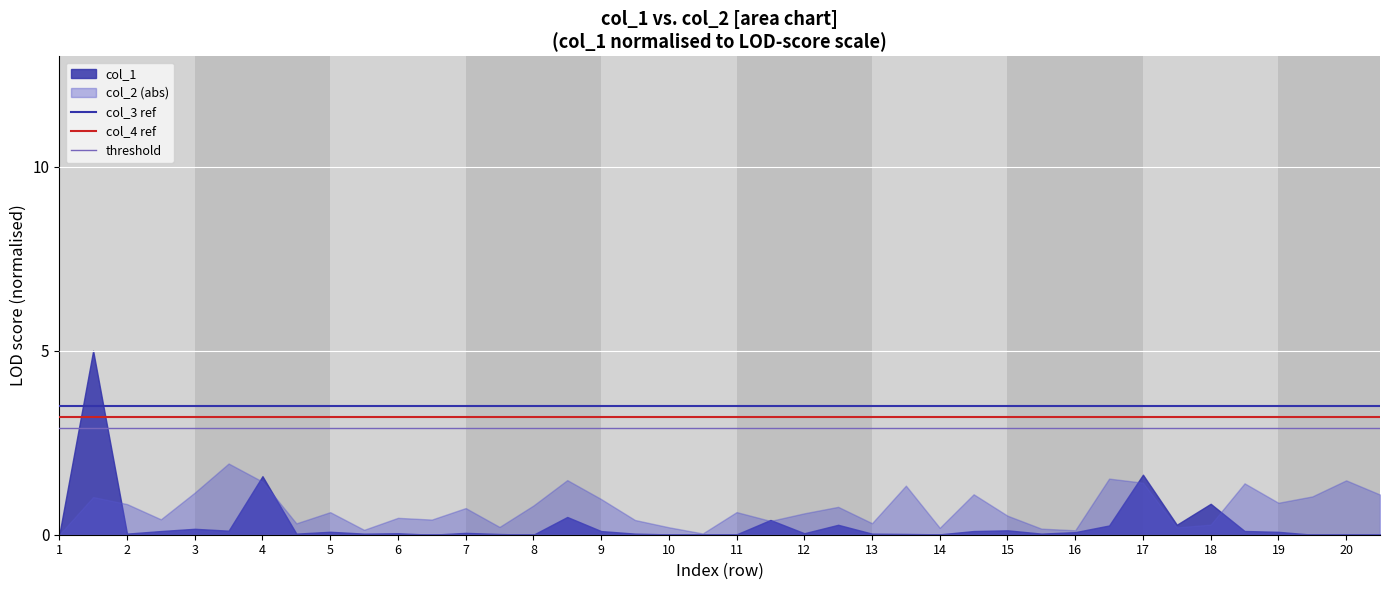

Does the chart display data point markers on the line(s)?

No